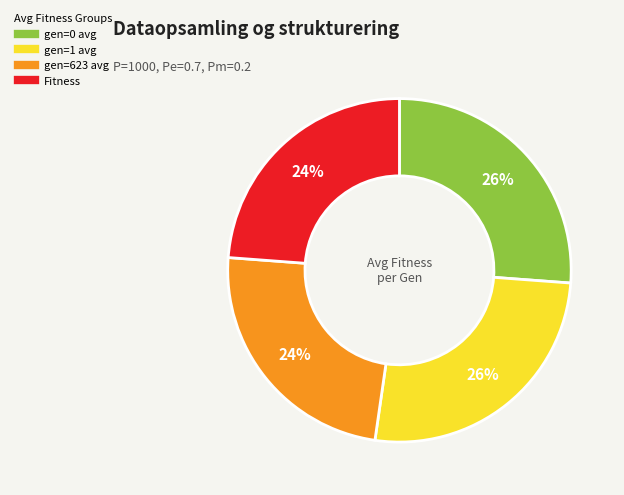

What is the ratio of the value at gen=1 avg to the value at Fitness?

1.1